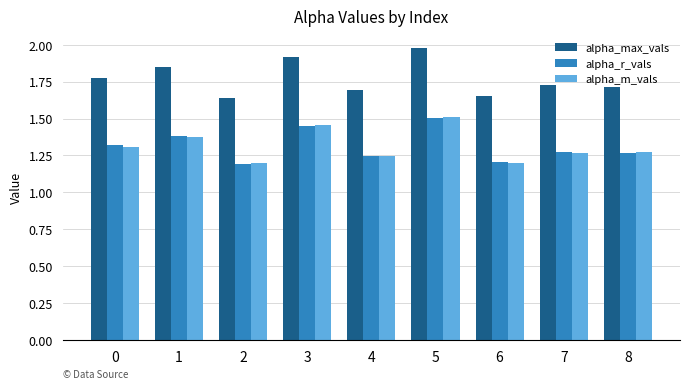

Which series has the largest range (max minus min)?

alpha_max_vals